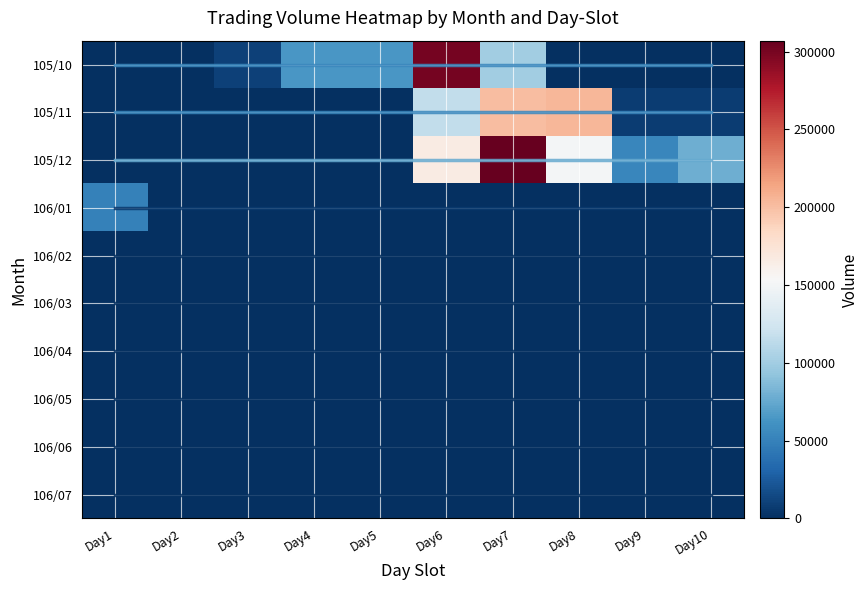

The value of 106/04 at Day3 is 10.7. True or false?

False